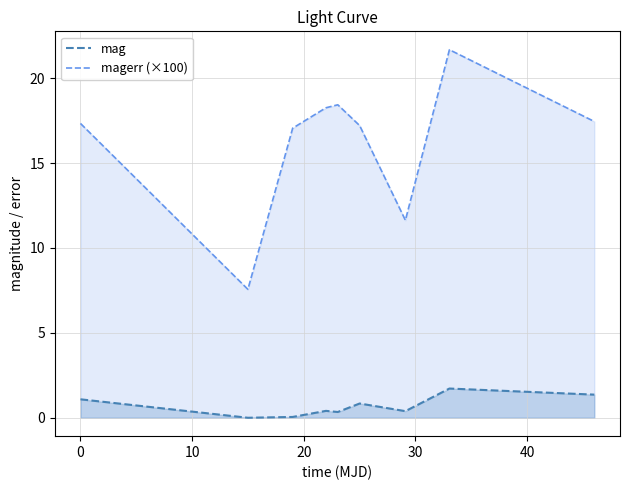

What is the total value across all series at 10?

17.1